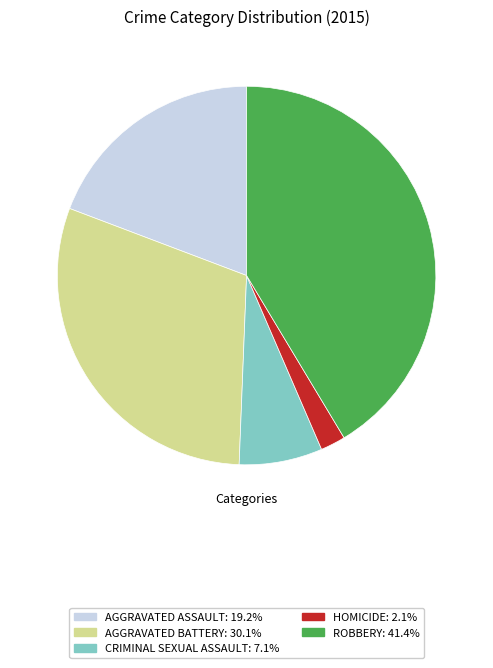

Does any single category account for the majority?

No